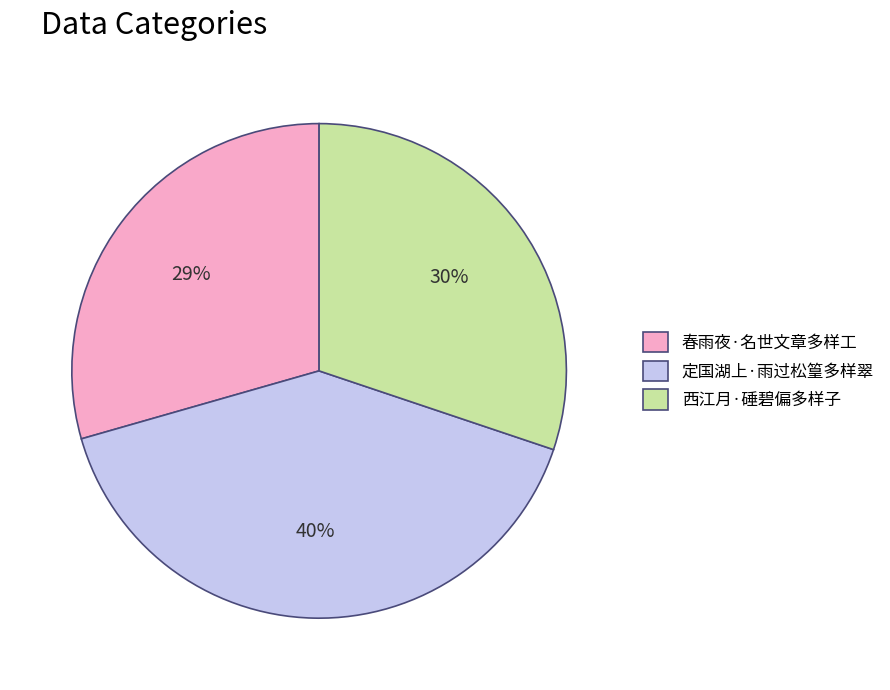

Is there any slice that represents more than half of the pie?

No